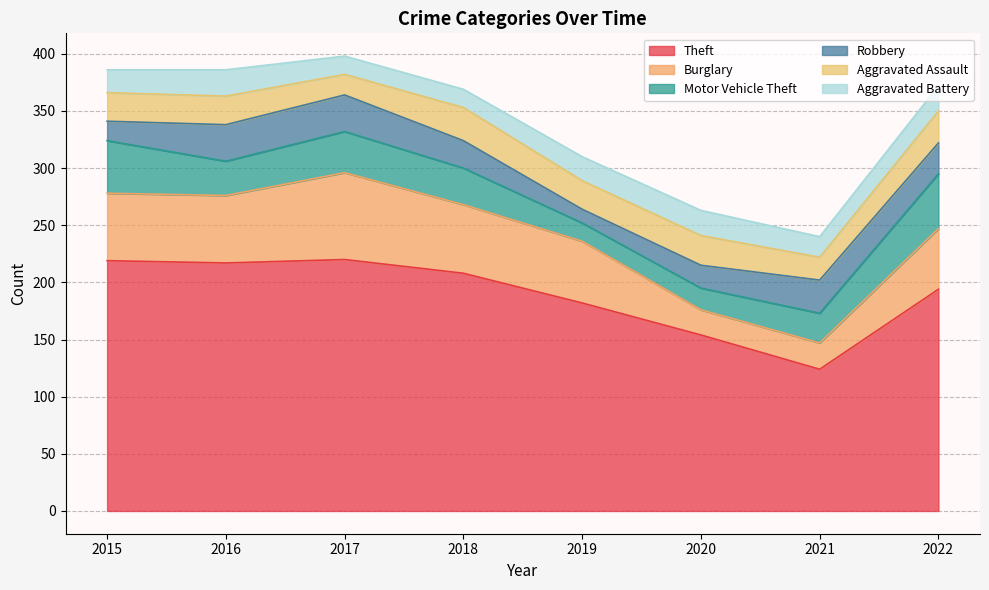

Is the value of Aggravated Battery at 2021 greater than the value of Motor Vehicle Theft at 2020?

No